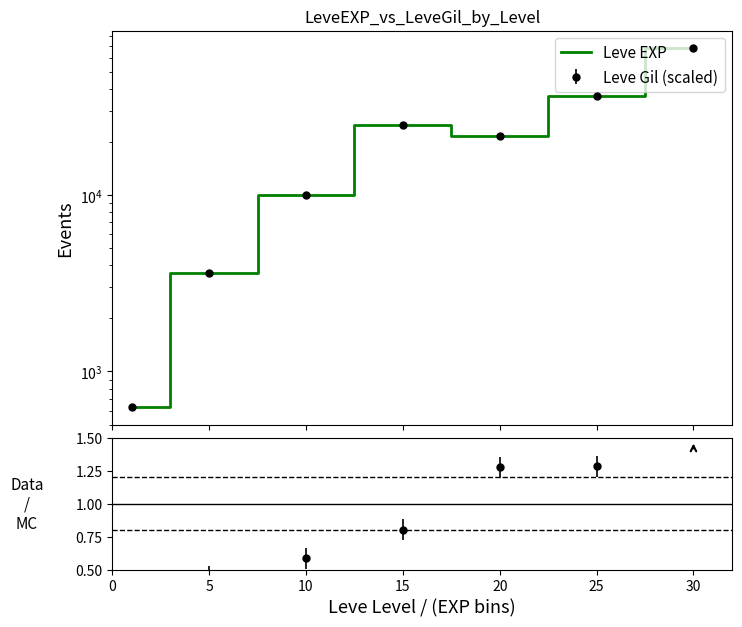

How many points are lower than both their immediate neighbors (excluding endpoints)?

1